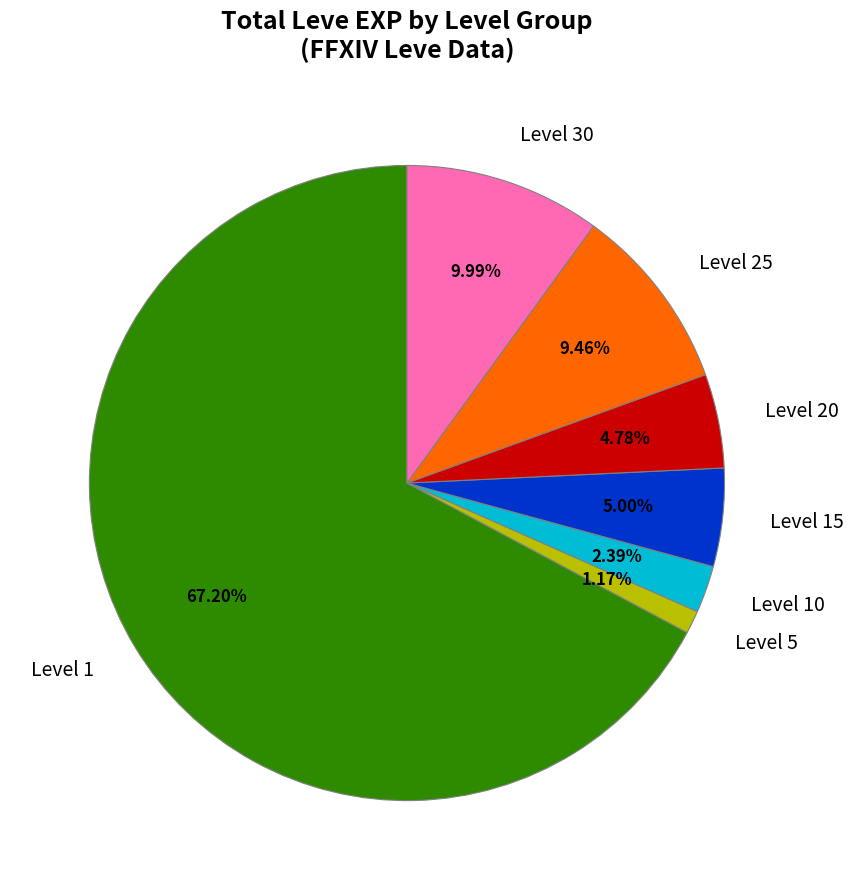

Between Level 30 and Level 25, which is larger?

Level 30